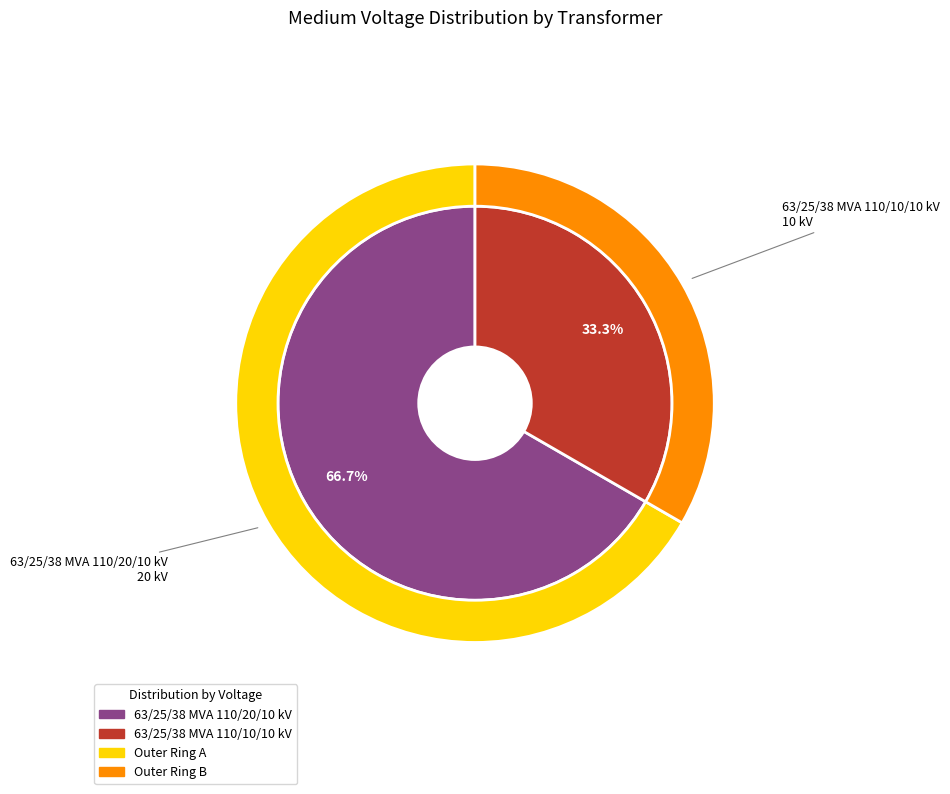

What is the change in value from 63/25/38 MVA 110/20/10 kV to 63/25/38 MVA 110/10/10 kV?

-10